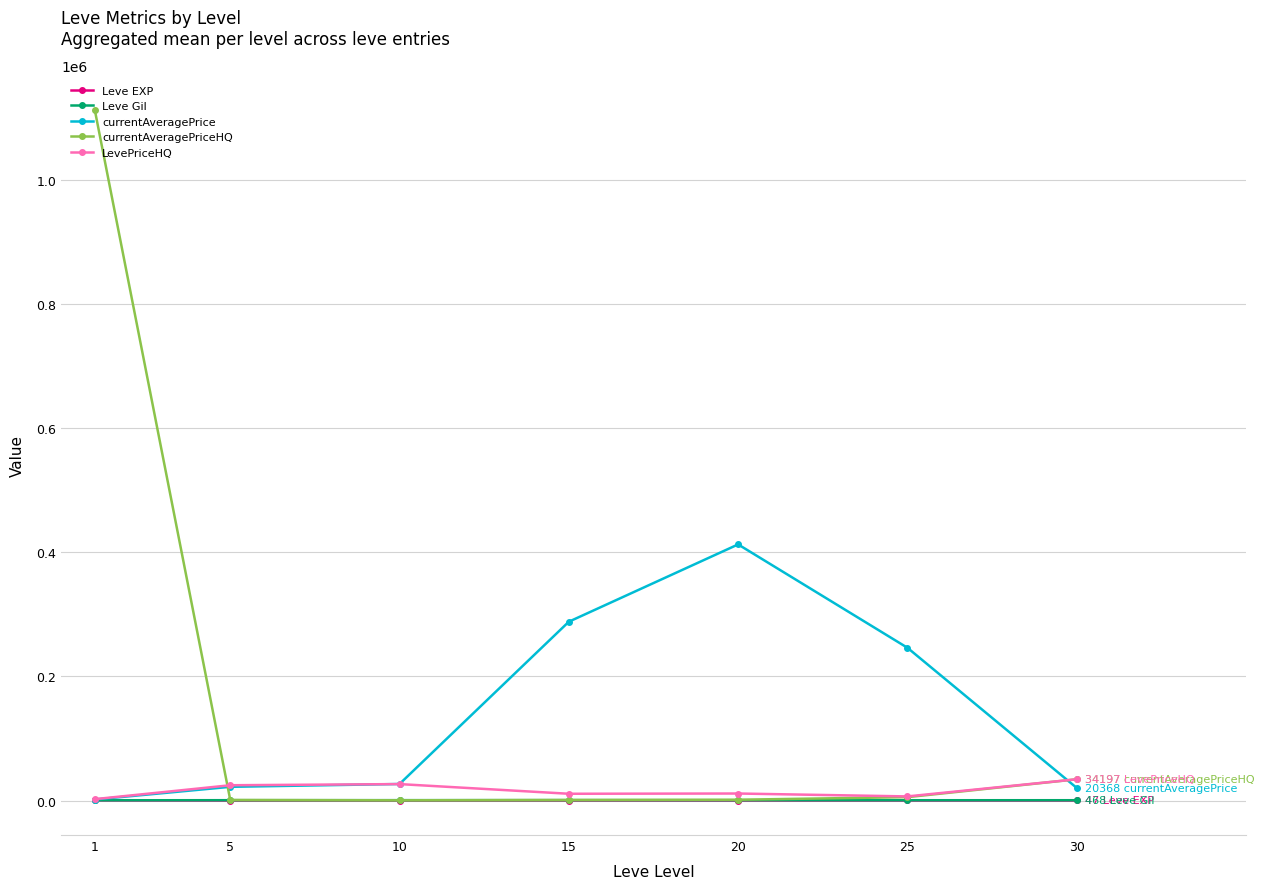

At how many categories does at least one series exceed 630474?

1